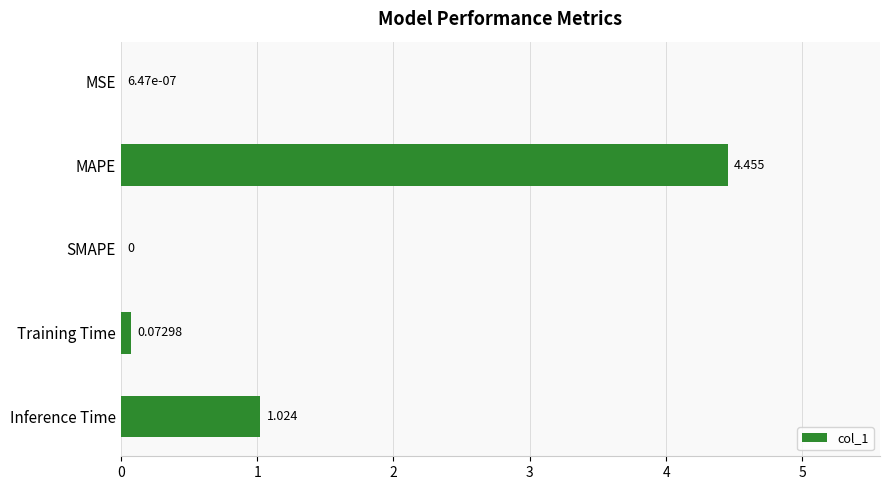

Where is the data nearest to the value 2?

Inference Time